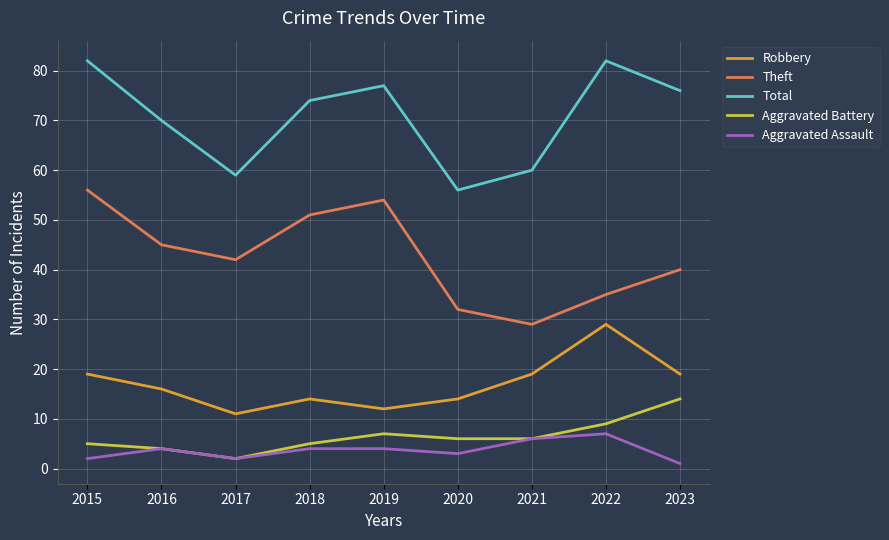

What is the spread (max minus min) of values at 2018?

70